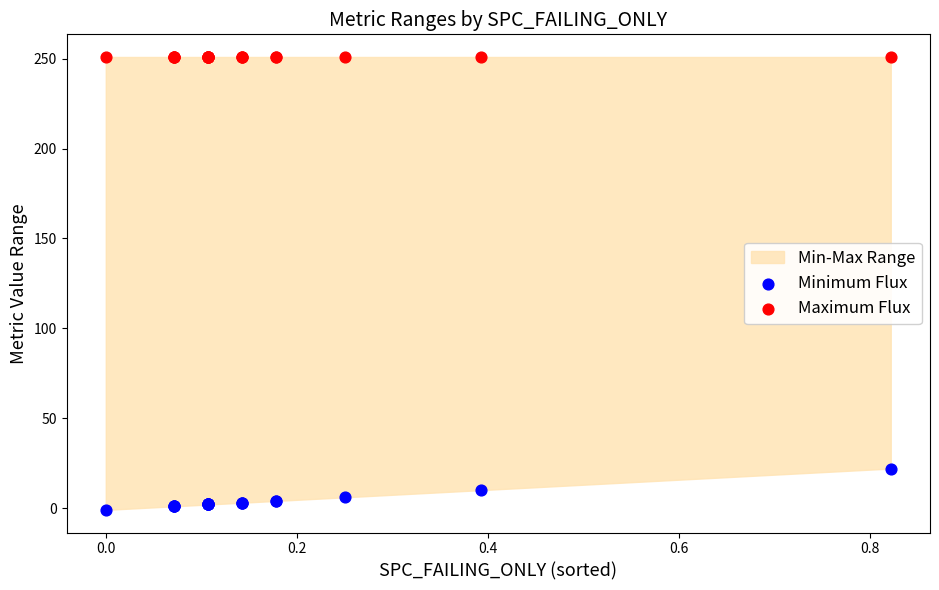

Which series contains the highest Y value?

Maximum Flux